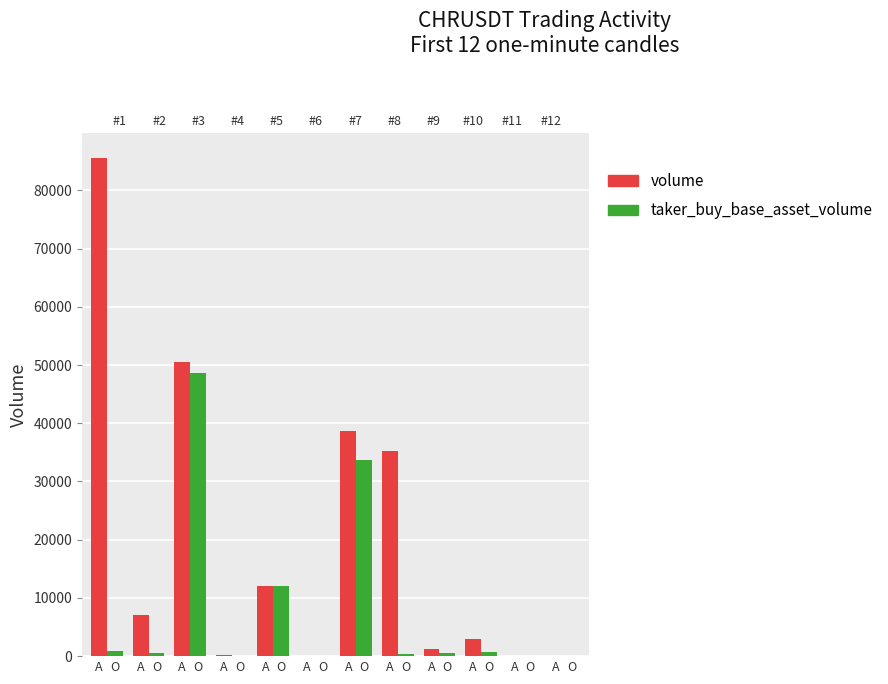

Between A and O, which series saw the biggest shift?

taker_buy_base_asset_volume